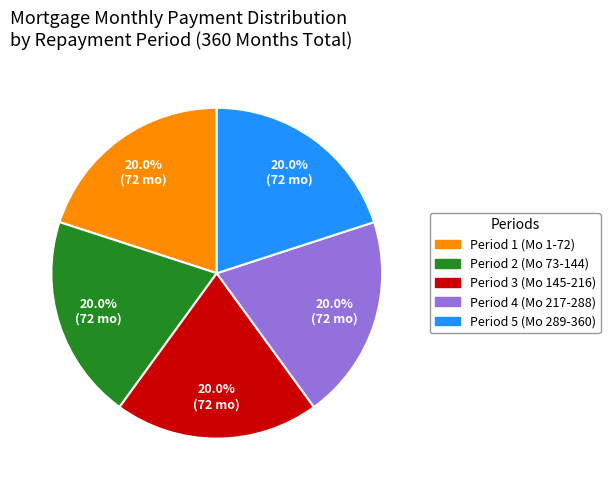

How many segments does this pie chart have?

5